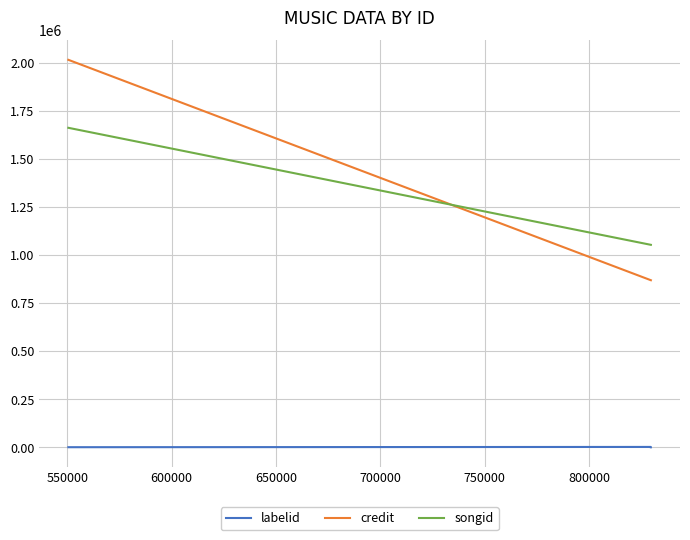

What is the value of the songid point at the 4th from the left?

1663829